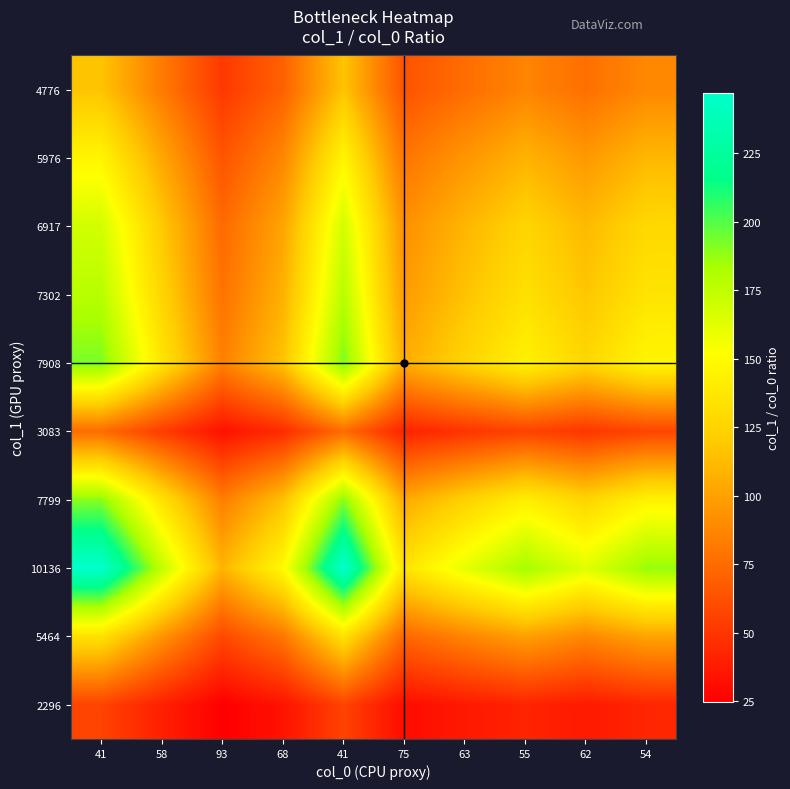

Reading left to right, transcribe all the data shown in this chart.

2296: 41=56.0	58=39.6	93=24.7	68=33.8	41=56.0	75=30.6	63=36.4	55=41.7	62=37.0	54=42.5
5464: 41=133.3	58=94.2	93=58.8	68=80.4	41=133.3	75=72.9	63=86.7	55=99.3	62=88.1	54=101.2
10136: 41=247.2	58=174.8	93=109.0	68=149.1	41=247.2	75=135.1	63=160.9	55=184.3	62=163.5	54=187.7
7799: 41=190.2	58=134.5	93=83.9	68=114.7	41=190.2	75=104.0	63=123.8	55=141.8	62=125.8	54=144.4
3083: 41=75.2	58=53.2	93=33.2	68=45.3	41=75.2	75=41.1	63=48.9	55=56.1	62=49.7	54=57.1
7908: 41=192.9	58=136.3	93=85.0	68=116.3	41=192.9	75=105.4	63=125.5	55=143.8	62=127.5	54=146.4
7302: 41=178.1	58=125.9	93=78.5	68=107.4	41=178.1	75=97.4	63=115.9	55=132.8	62=117.8	54=135.2
6917: 41=168.7	58=119.3	93=74.4	68=101.7	41=168.7	75=92.2	63=109.8	55=125.8	62=111.6	54=128.1
5976: 41=145.8	58=103.0	93=64.3	68=87.9	41=145.8	75=79.7	63=94.9	55=108.7	62=96.4	54=110.7
4776: 41=116.5	58=82.3	93=51.4	68=70.2	41=116.5	75=63.7	63=75.8	55=86.8	62=77.0	54=88.4